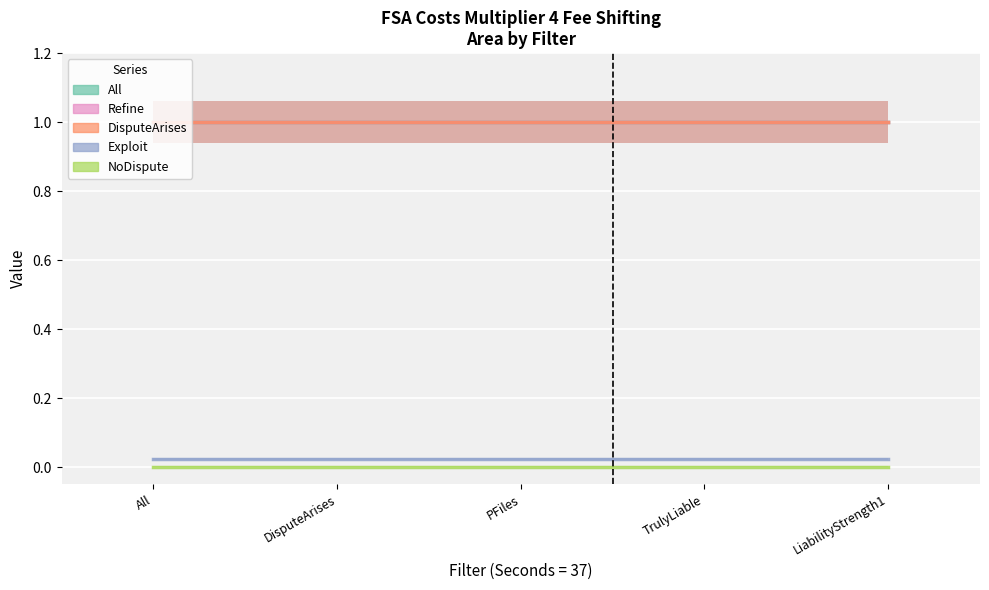

List the labels in order of All value, largest first.

Filter=All, Filter=DisputeArises, Filter=PFiles, Filter=TrulyLiable, Filter=Liability Strength1